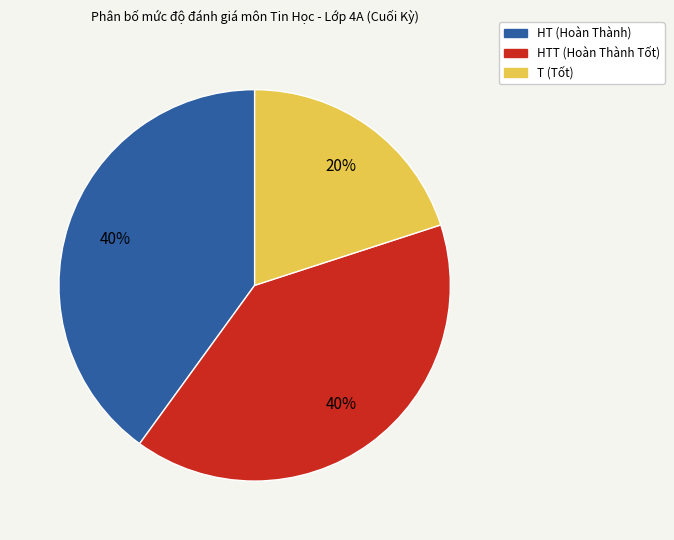

Does any single category account for the majority?

No